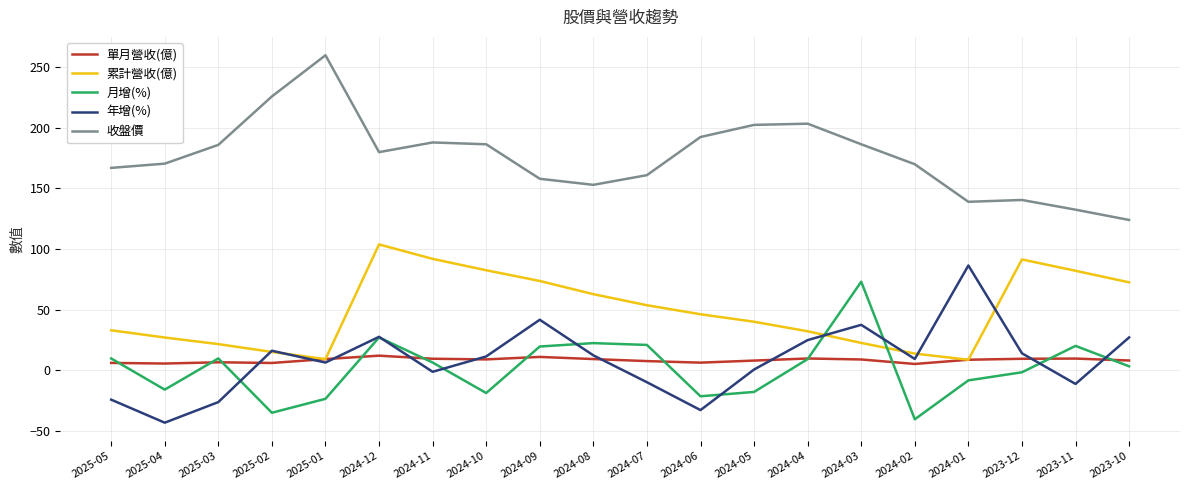

Which category has the lowest value across all series?

2025-04